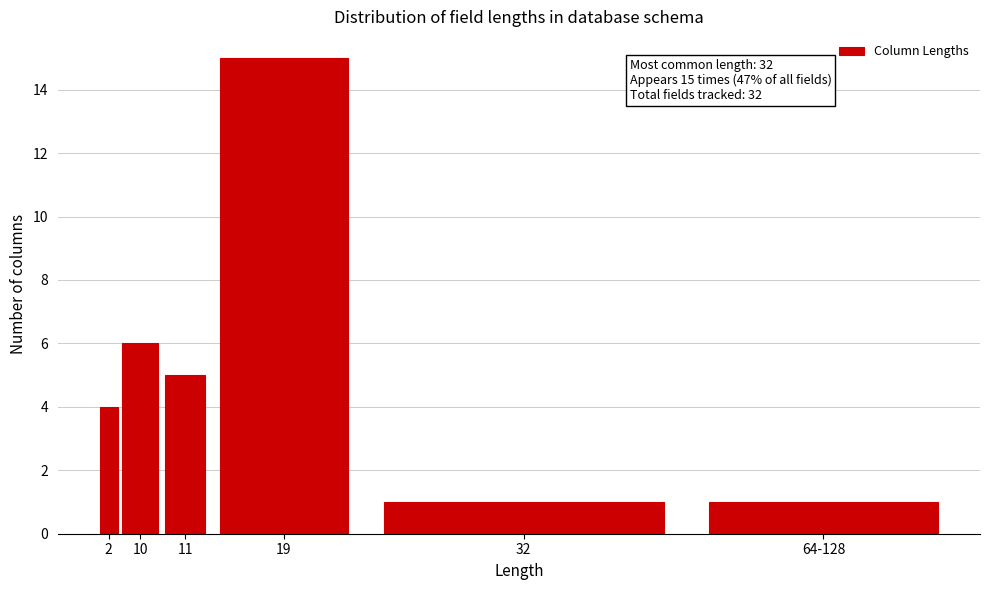

Reading left to right, list all the values displayed in this chart.

2=4	10=6	11=5	19=15	32=1	64-128=1